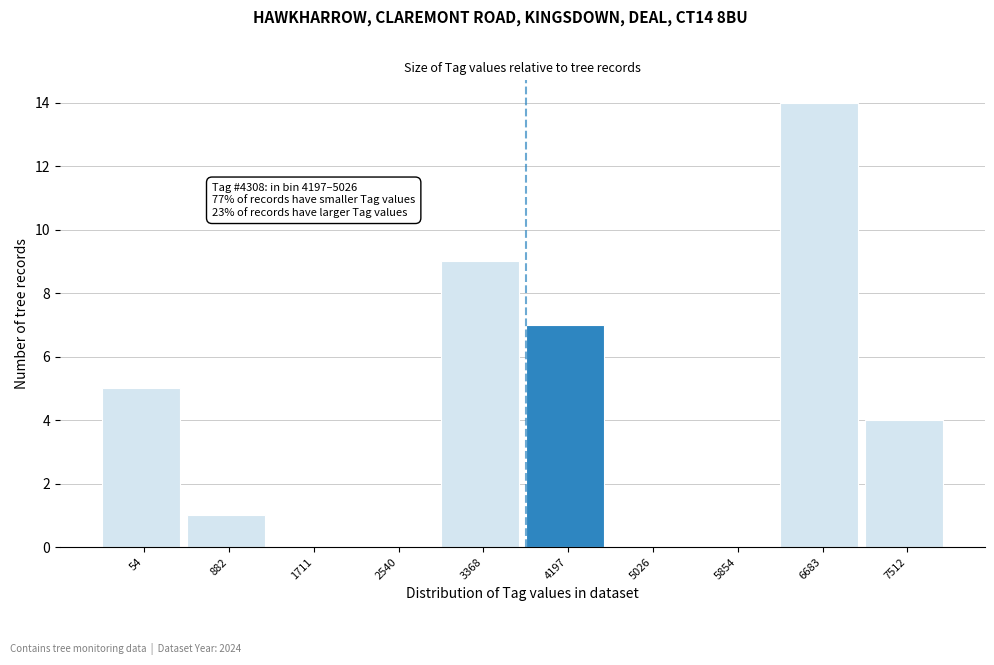

Reading right to left, transcribe all the data shown in this chart.

7512=4	6683=14	5854=0	5026=0	4197=7	3368=9	2540=0	1711=0	882=1	54=5